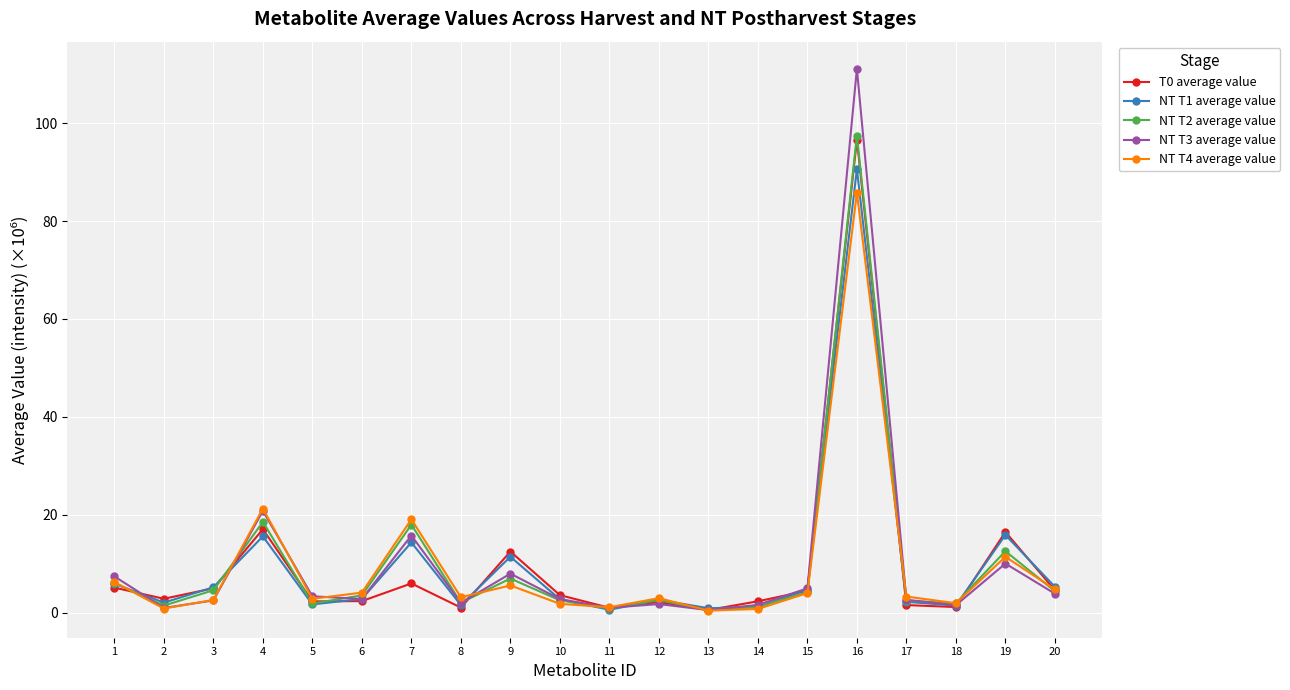

How many lines are shown in the chart?

5